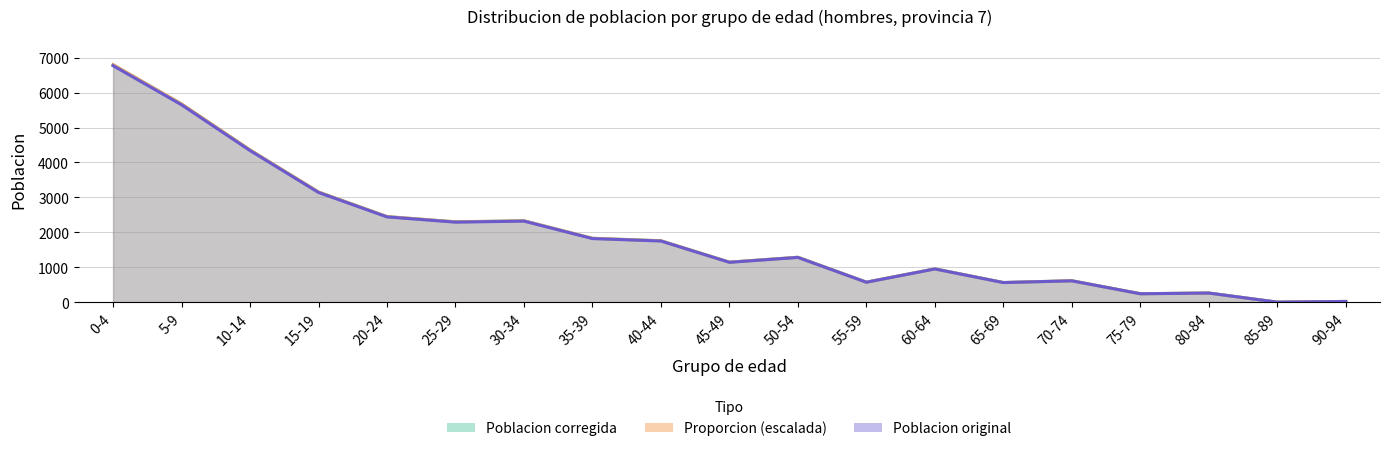

What are all the series names shown in the legend?

Poblacion corregida, Proporcion (escalada), Poblacion original